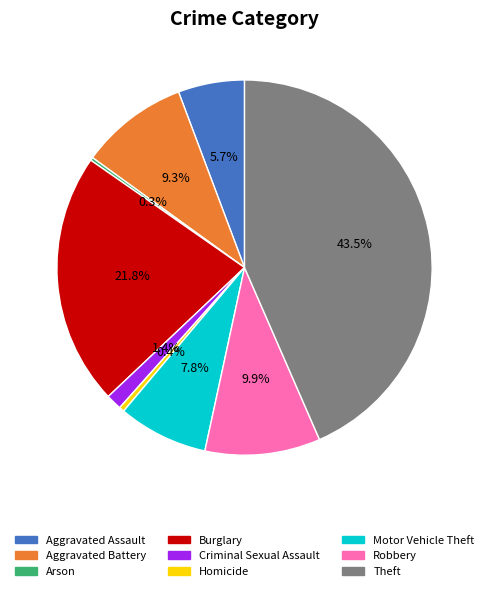

Is the sum of Theft and Criminal Sexual Assault greater than half?

No